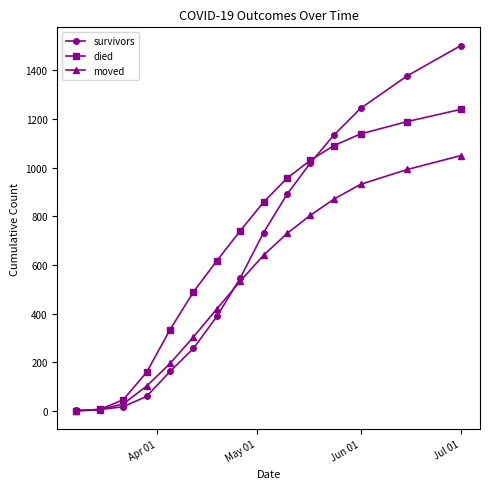

What is the value of the moved point at the 8th from the left?

534